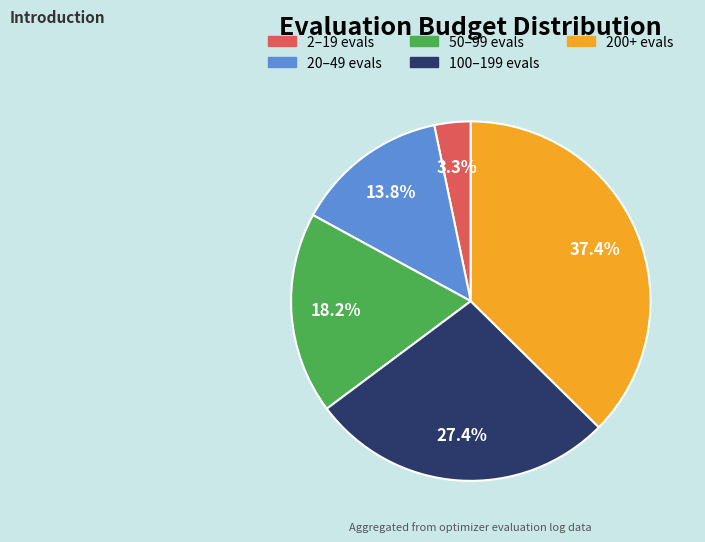

Which has a higher value, 100–199 evals or 50–99 evals?

100–199 evals